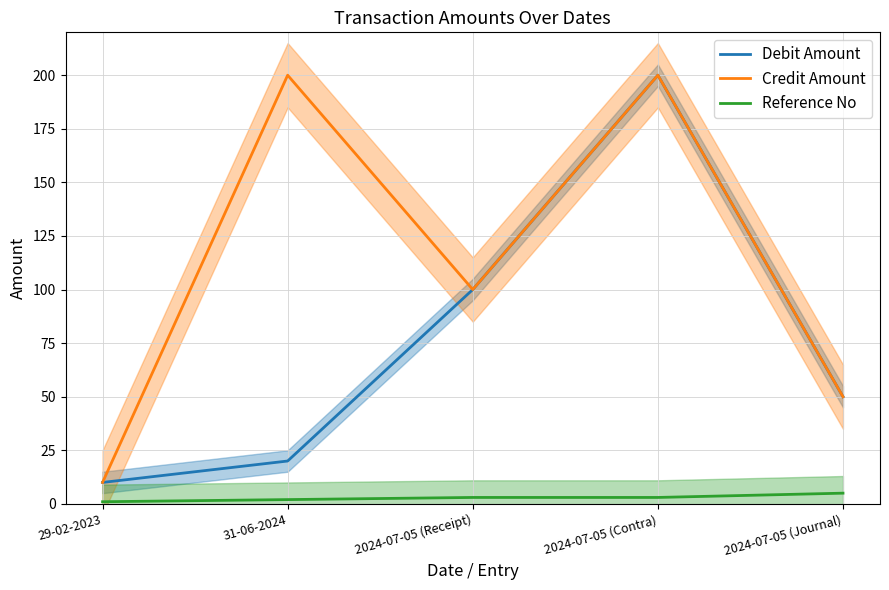

At 31-06-2024, list the series in order from largest to smallest.

Credit Amount, Debit Amount, Reference No